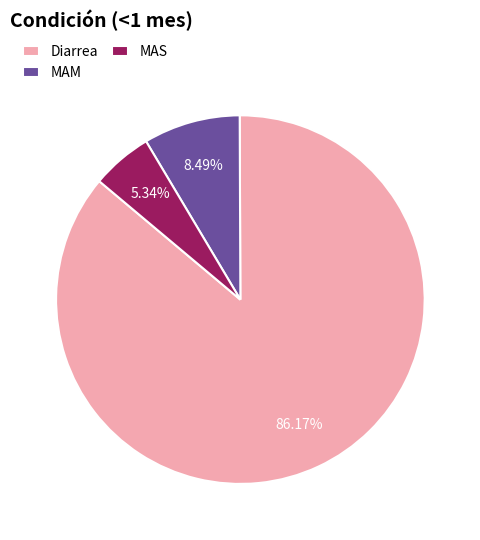

Do MAS and Diarrea together represent more than half of the pie?

Yes